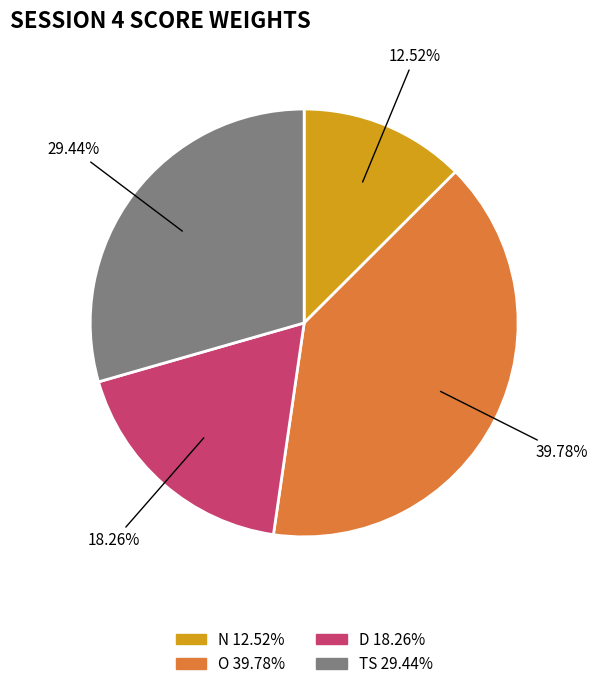

Is there any slice that represents more than half of the pie?

No